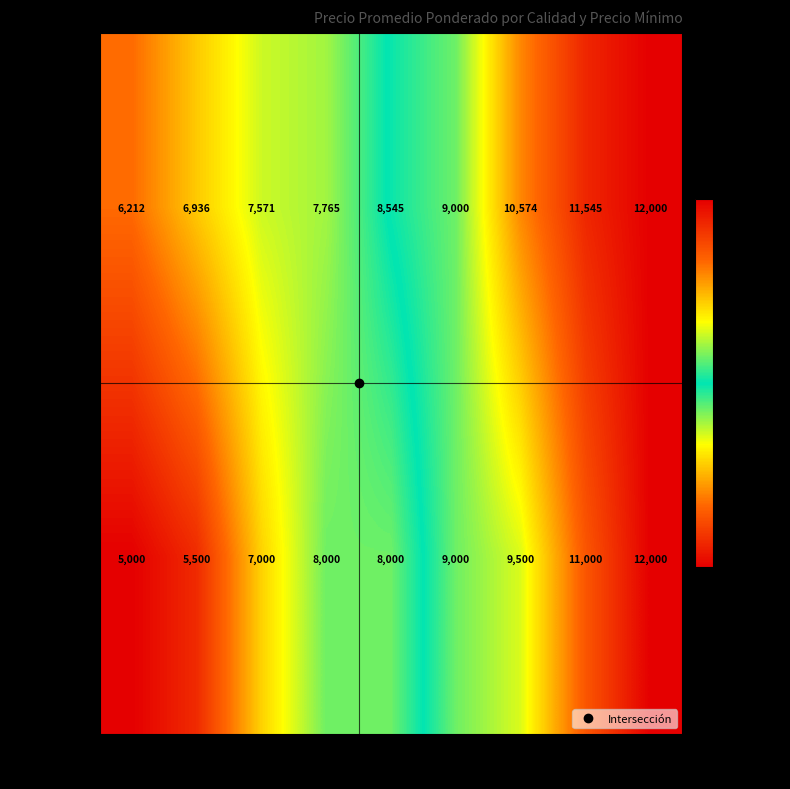

What is the sum of the Primera values at 9000 and 6000?

15936